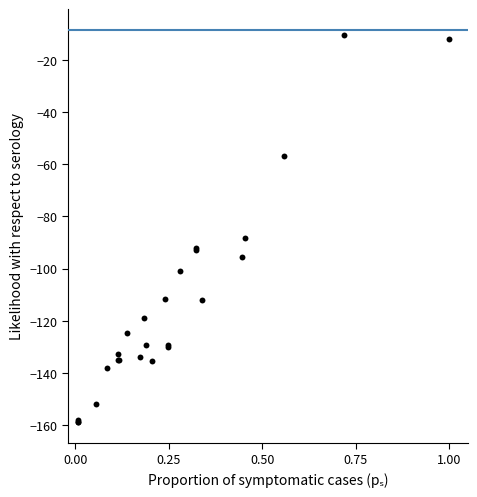

What Y value in the scatter plot is closest to -84?

-88.2